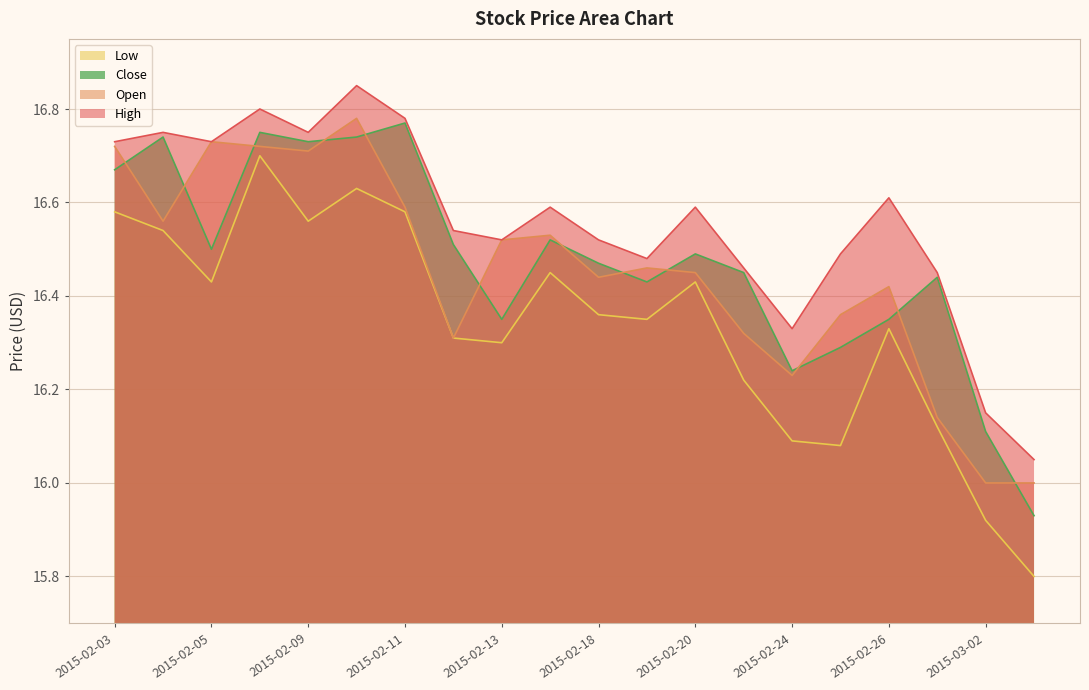

At how many categories does at least one series exceed 16?

20